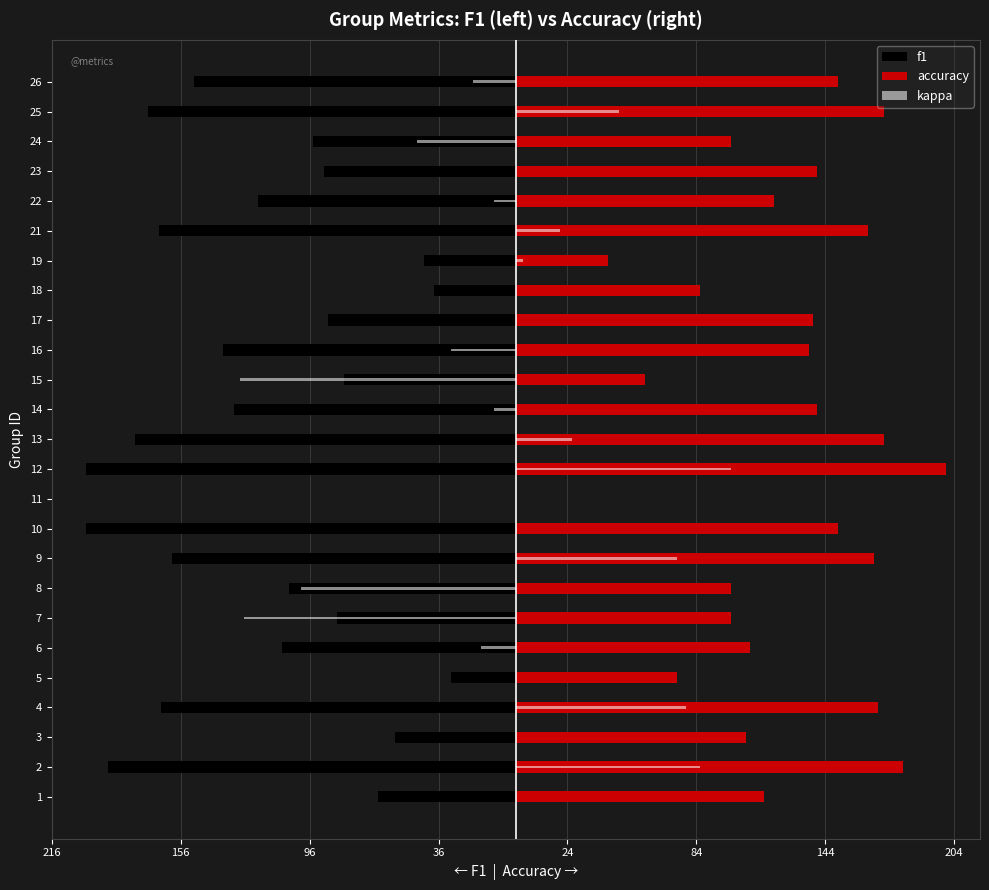

What is the value of the f1 bar at the 12th from the left?

-200.0